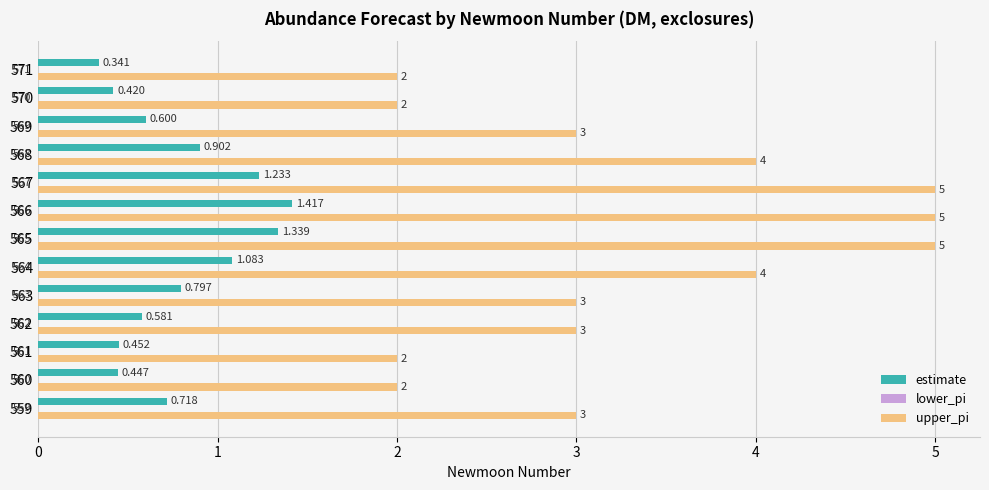

What is the difference between the maximum and second lowest values in the upper_pi series?

3.0